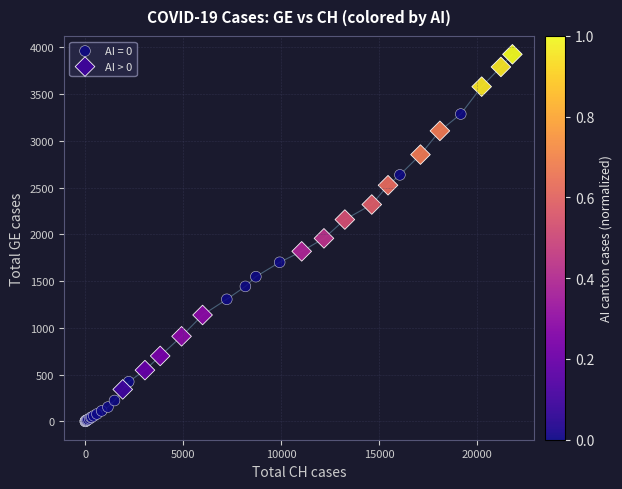

Which series reaches the minimum Y coordinate?

AI = 0